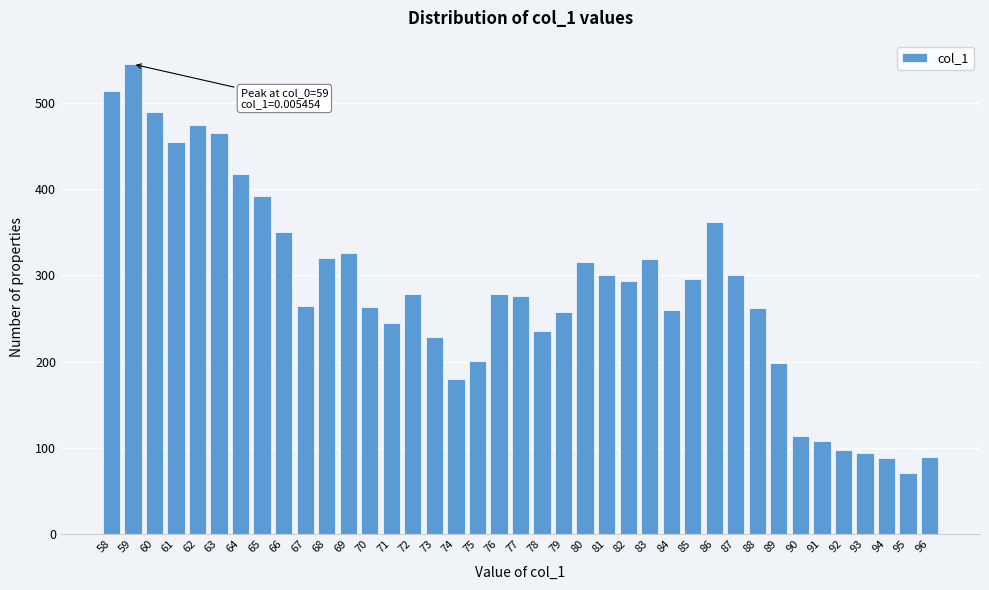

What is the average value?

283